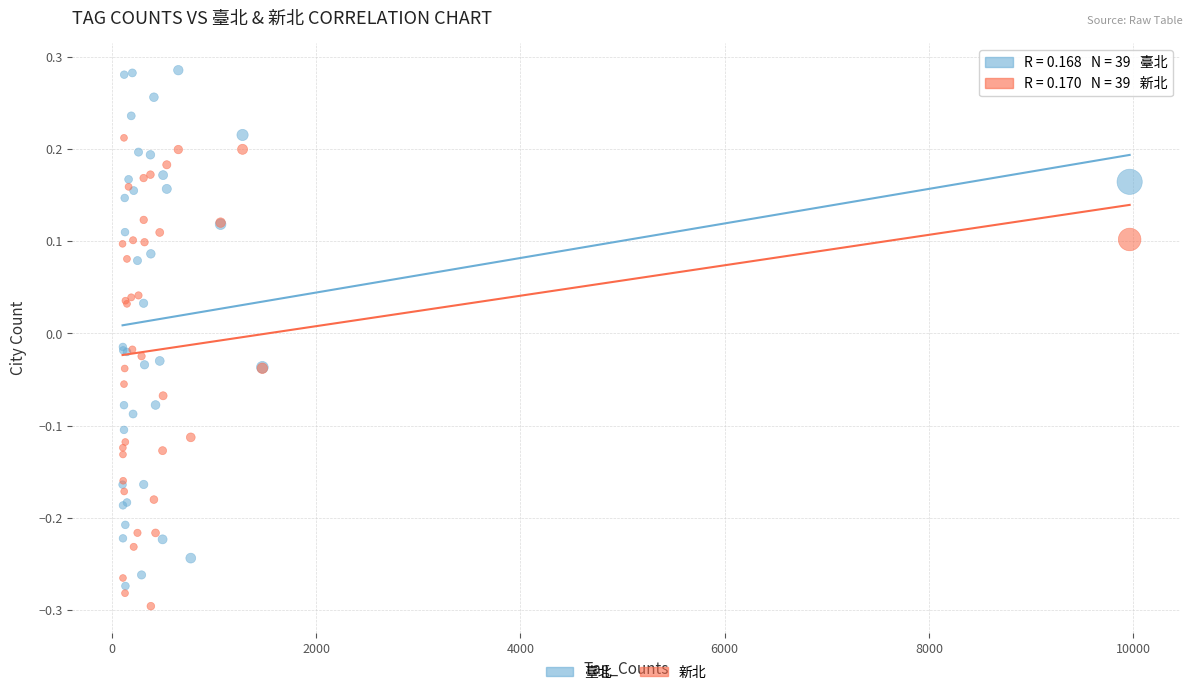

Which series has the widest spread of Y values?

臺北